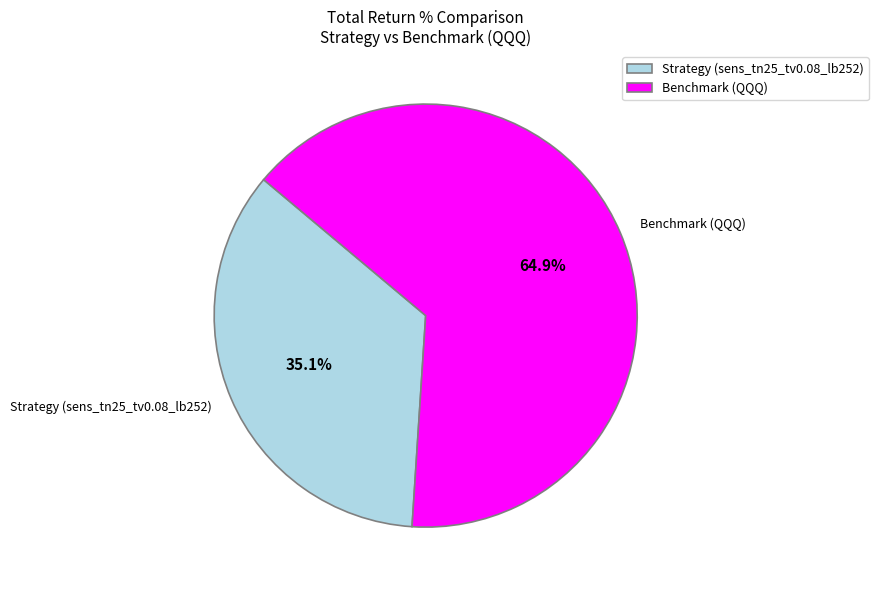

What is the ratio of the value at Strategy (sens_tn25_tv0.08_lb252) to the value at Benchmark (QQQ)?

0.5